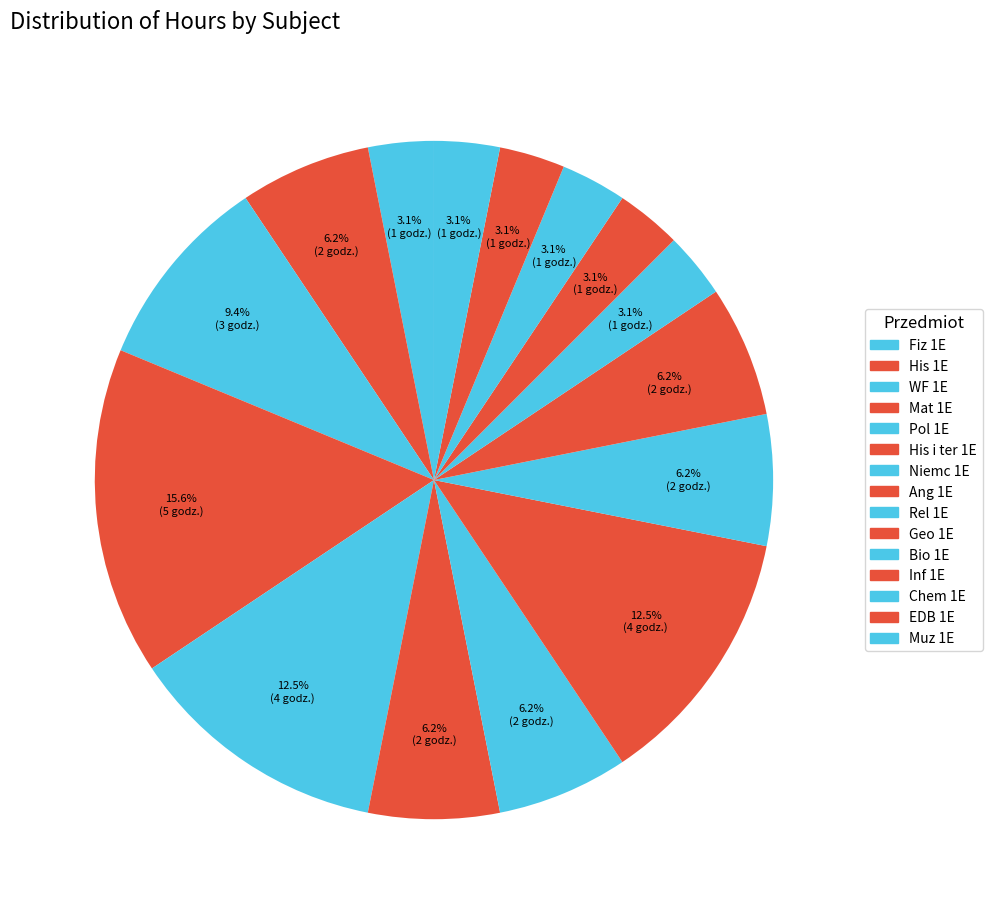

Is there a majority slice in this chart?

No